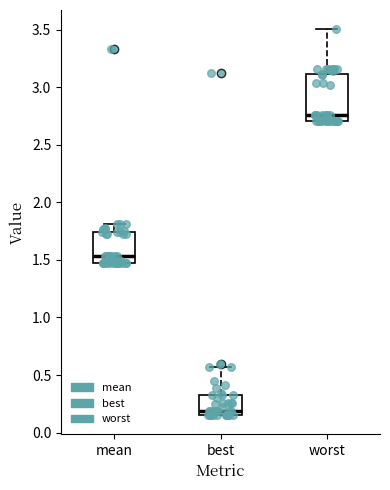

Reading left to right, read every box against the y-axis: the position of its median line, the range the box covers, and the ends of its whiskers. The values are not printed on the chart, so give them approximately, as read against the axis.

mean: median 1.55, box 1.45 to 1.75, whiskers 1.45 to 1.80
best: median 0.20, box 0.15 to 0.30, whiskers 0.15 to 0.55
worst: median 2.75, box 2.70 to 3.10, whiskers 2.70 to 3.50